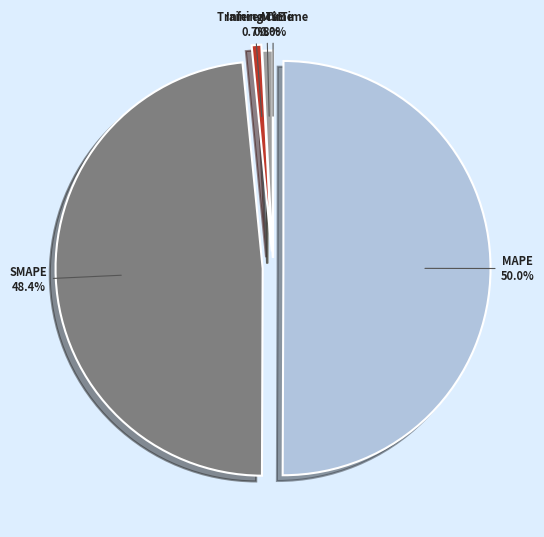

How many segments does this pie chart have?

5